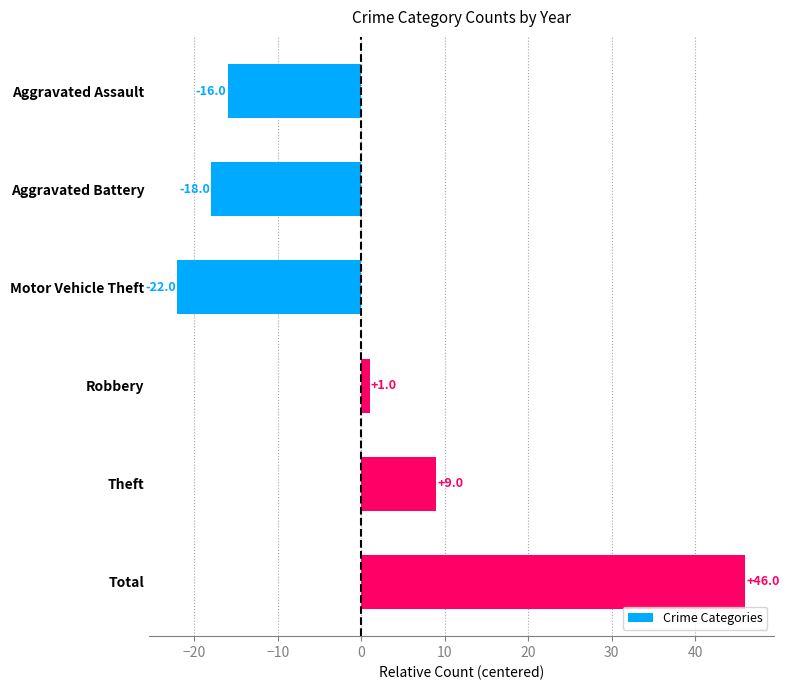

At which label is the value closest to 12?

Theft